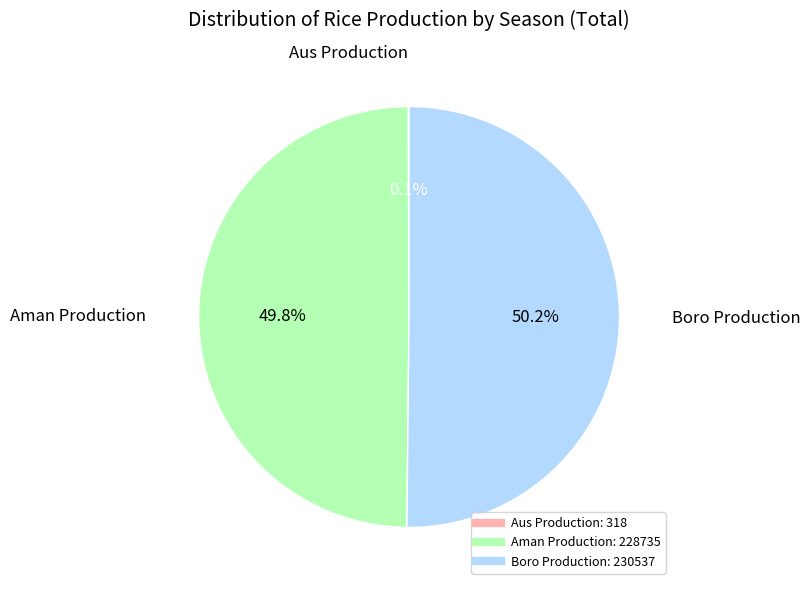

To the nearest percent, what is the average slice percentage?

33%